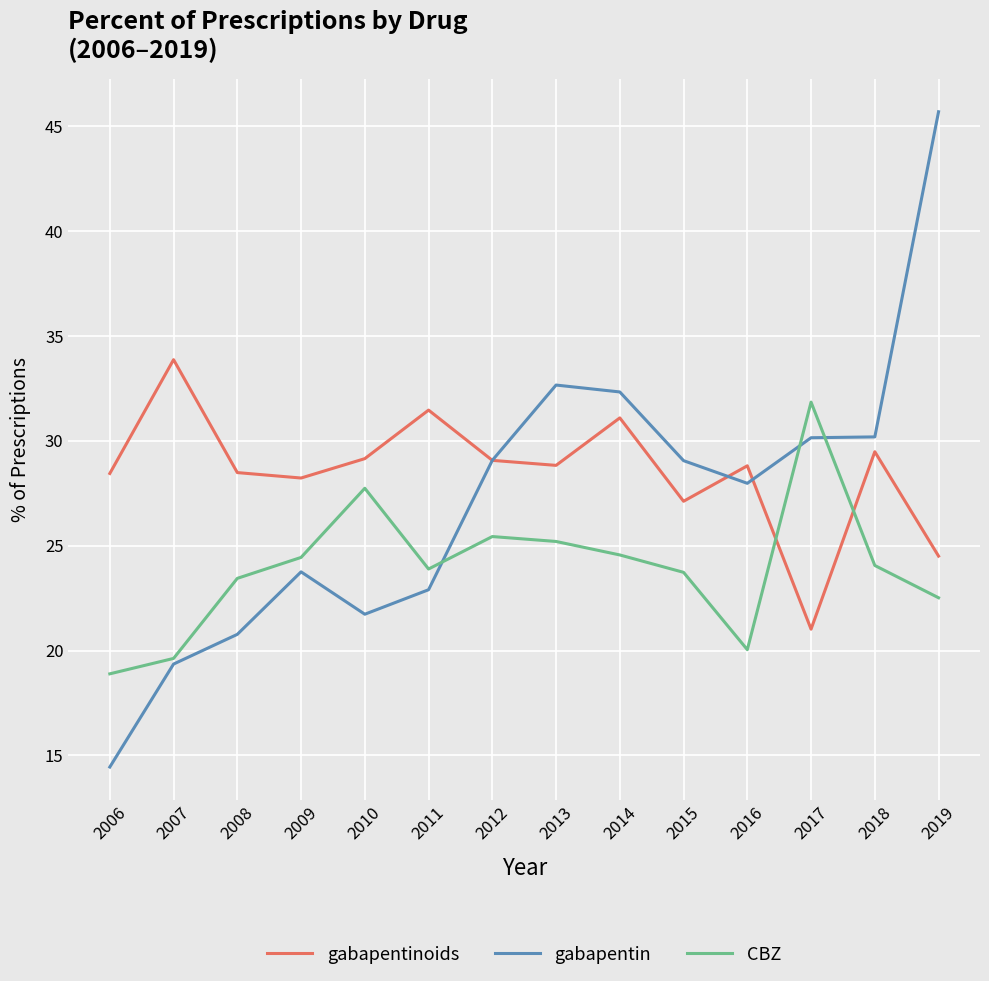

Rank the series by their maximum value, from lowest to highest.

CBZ, gabapentinoids, gabapentin